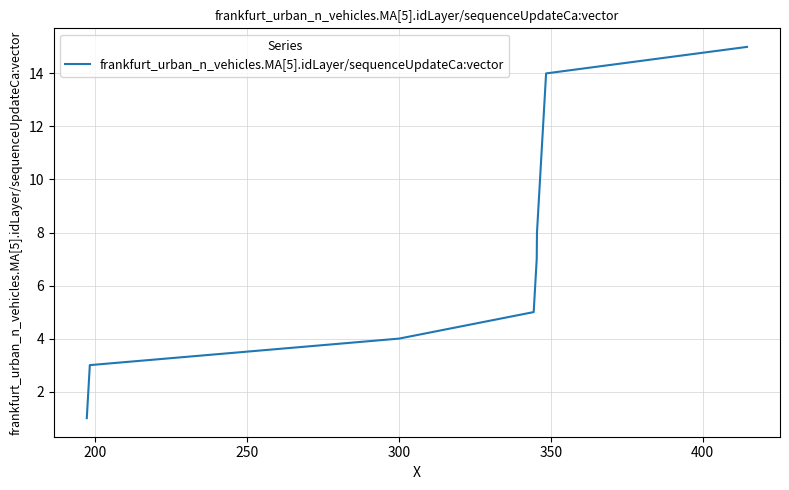

What is the difference between the maximum and minimum values?

14